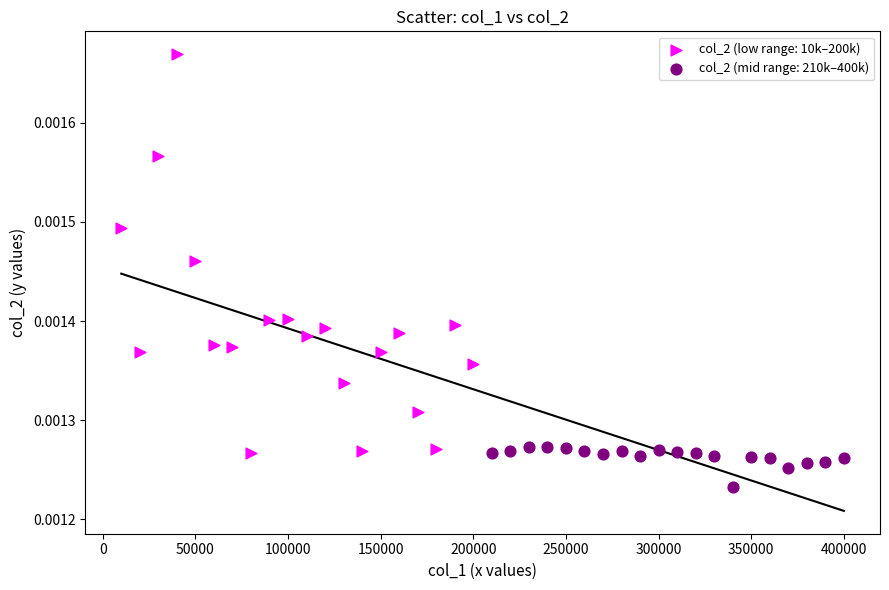

Which series contains the highest Y value?

col_2 (low range: 10k–200k)